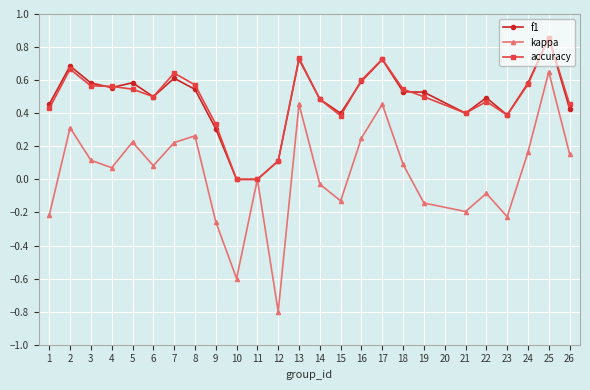

How many distinct data groups are displayed?

3